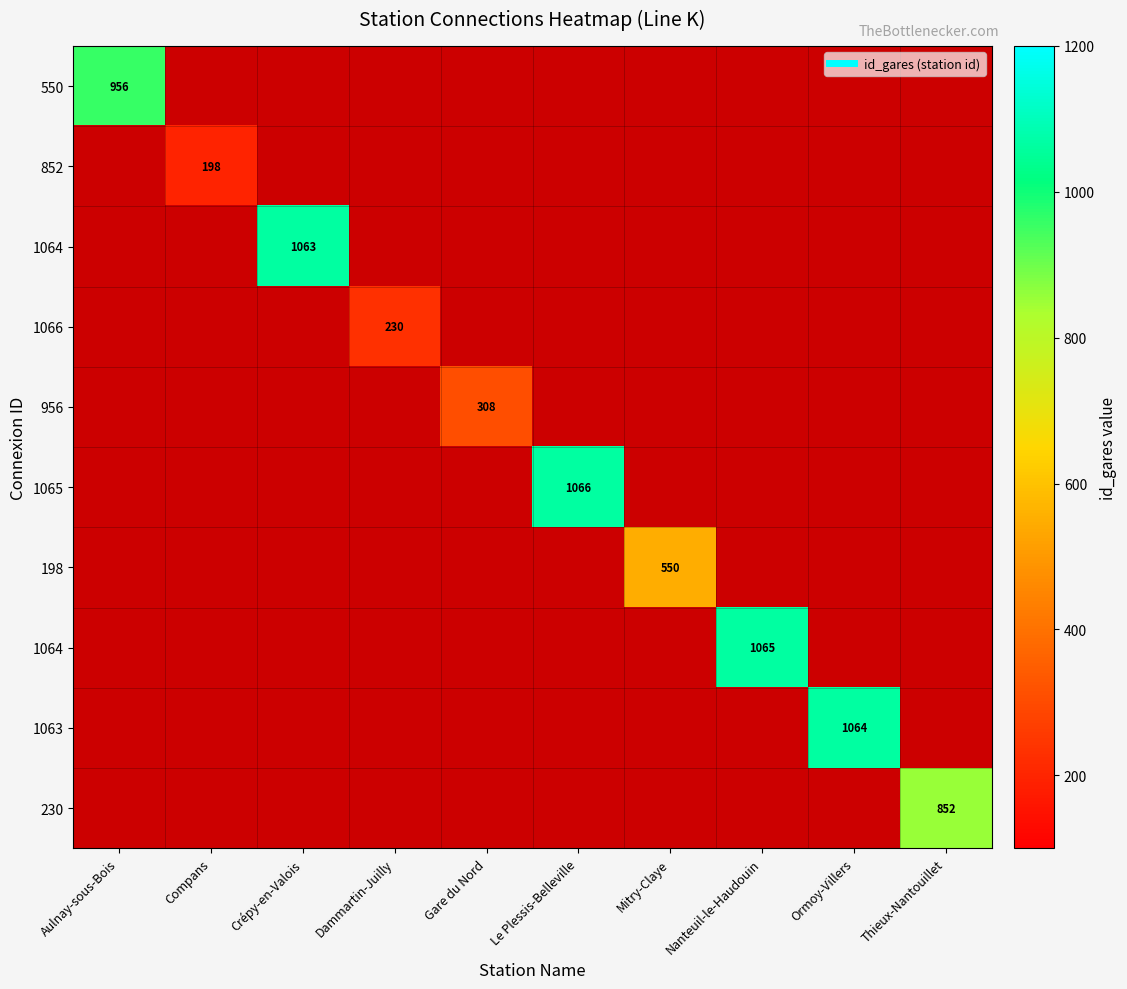

At how many categories does at least one series exceed 410?

7